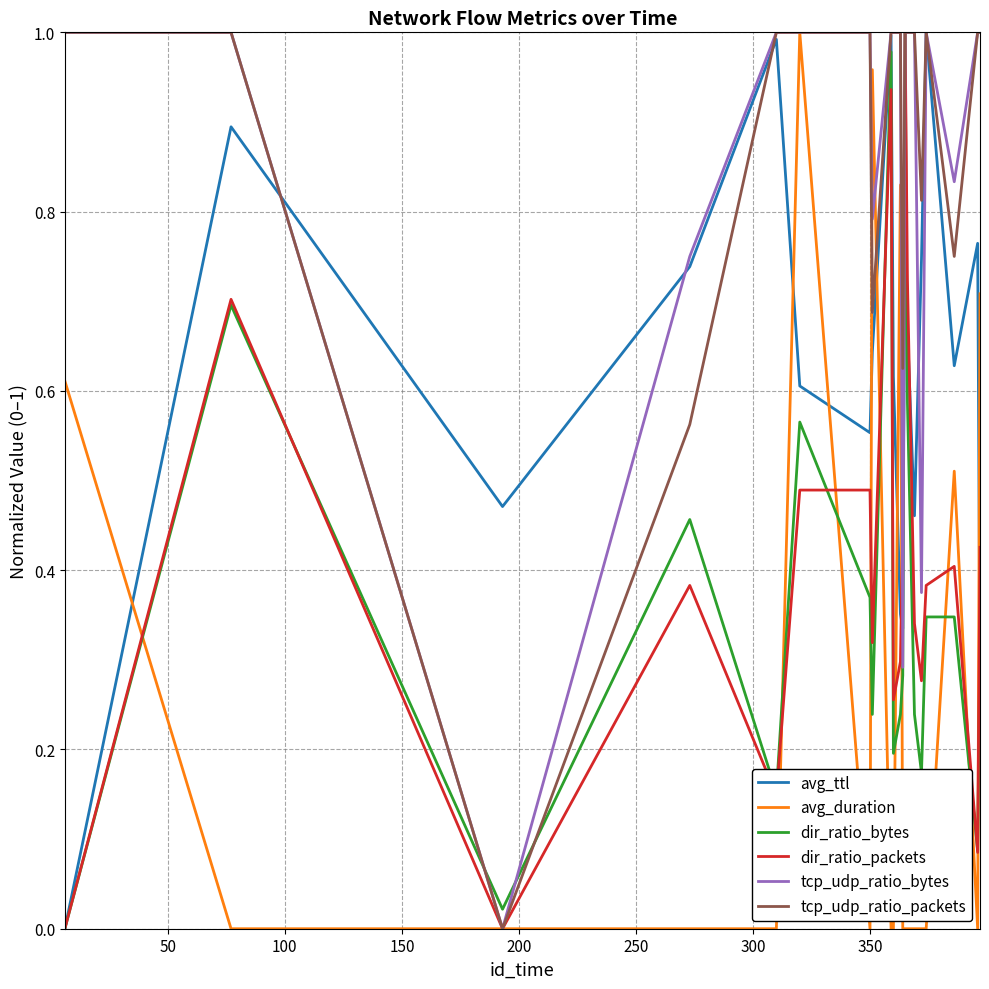

Reading right to left, extract all data points from this chart.

avg_ttl: 0.3	0.8	0.6	1.0	0.7	0.5	0.7	0.8	0.3	0.4	0.6	1.0	0.6	0.6	0.6	1.0	0.7	0.5	0.9	0.0
avg_duration: 0.7	0.0	0.5	0.0	0.0	0.0	0.0	0.0	0.0	0.8	0.0	0.0	1.0	0.0	1.0	0.0	0.0	0.0	0.0	0.6
dir_ratio_bytes: 0.3	0.1	0.3	0.3	0.2	0.2	0.6	1.0	0.3	0.2	0.2	1.0	0.2	0.4	0.6	0.2	0.5	0.0	0.7	0.0
dir_ratio_packets: 0.4	0.1	0.4	0.4	0.3	0.3	0.7	1.0	0.4	0.3	0.3	0.9	0.3	0.5	0.5	0.1	0.4	0.0	0.7	0.0
tcp_udp_ratio_bytes: 1.0	1.0	0.8	1.0	0.4	1.0	1.0	1.0	0.3	1.0	1.0	1.0	0.8	1.0	1.0	1.0	0.7	0.0	1.0	1.0
tcp_udp_ratio_packets: 1.0	1.0	0.7	1.0	0.8	1.0	1.0	1.0	0.6	1.0	1.0	1.0	0.7	1.0	1.0	1.0	0.6	0.0	1.0	1.0